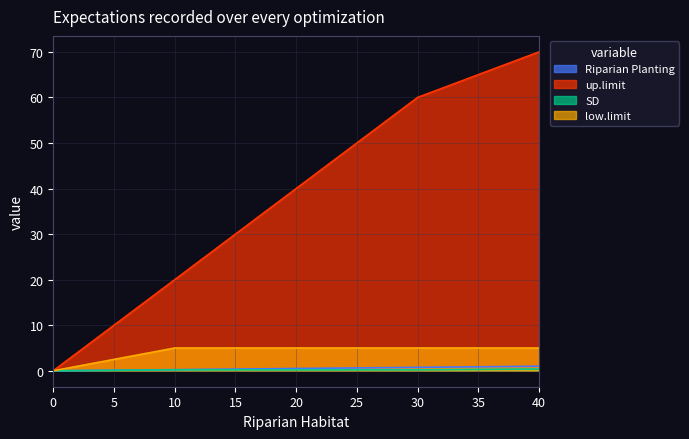

What value does the low.limit series have at 20?

5.0